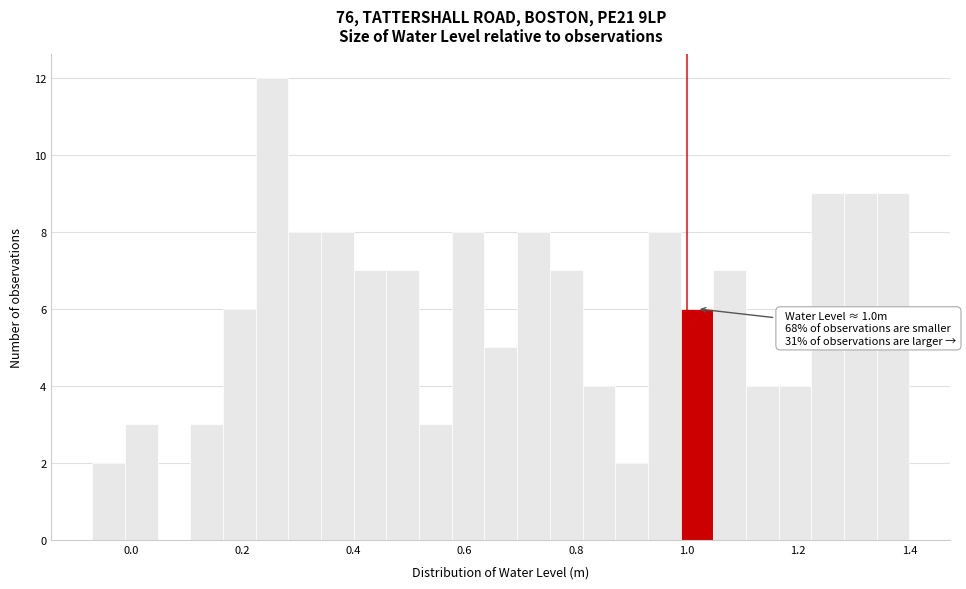

Read against the x-axis, roughly where is the centre of the tallest bar?

0.26